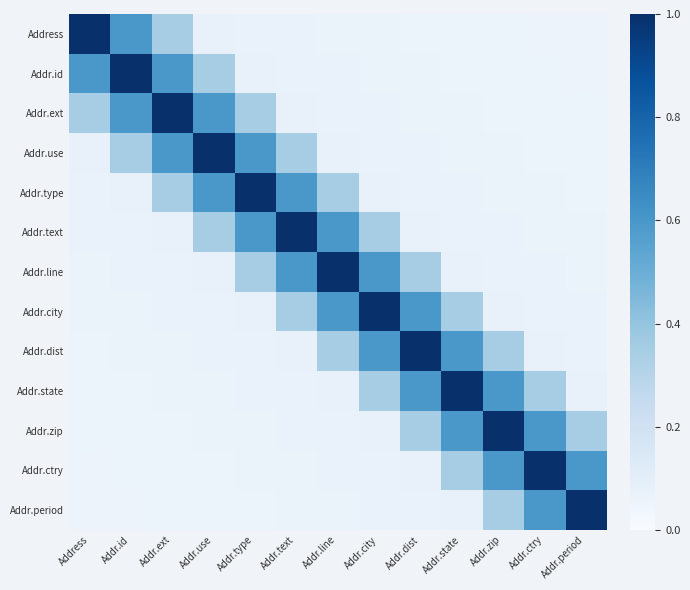

Which label corresponds to the smallest value in the chart?

Address